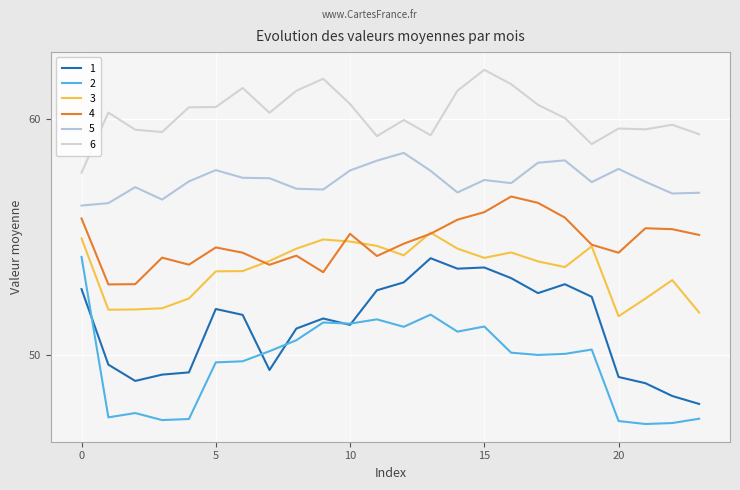

At which category is the sum across all series the highest?

15